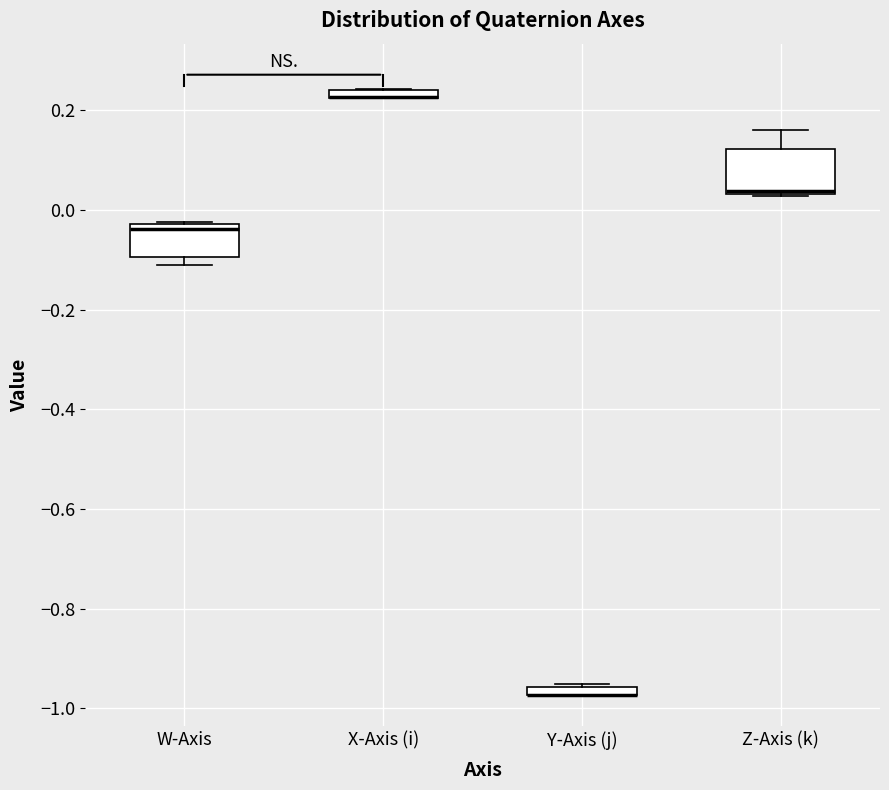

Where is the upper edge of the box for W-Axis on the y-axis? The values are not printed on the chart, so give them approximately, as read against the axis.

-0.02